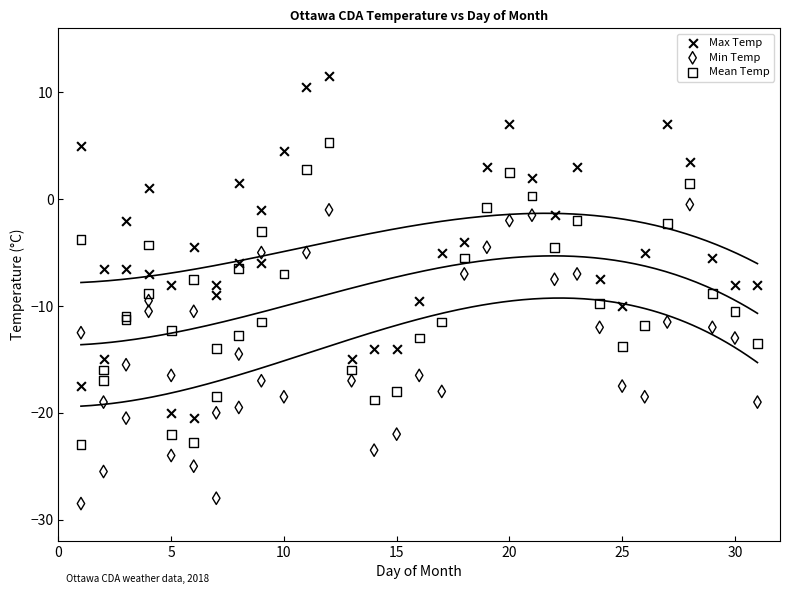

Which series contains the highest Y value?

Max Temp